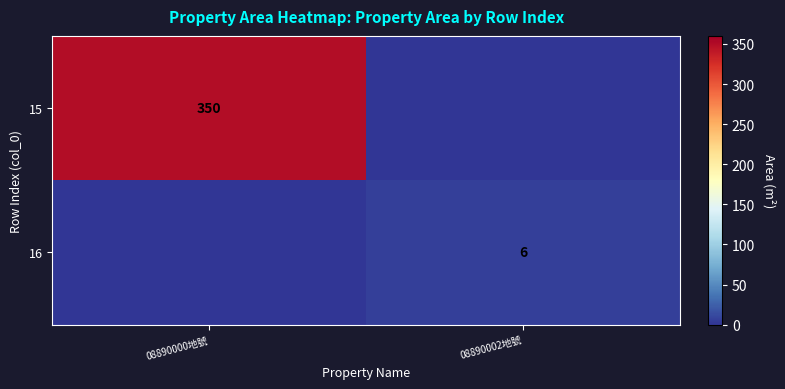

Is it true that 16 equals 10 at 08890002地號?

False